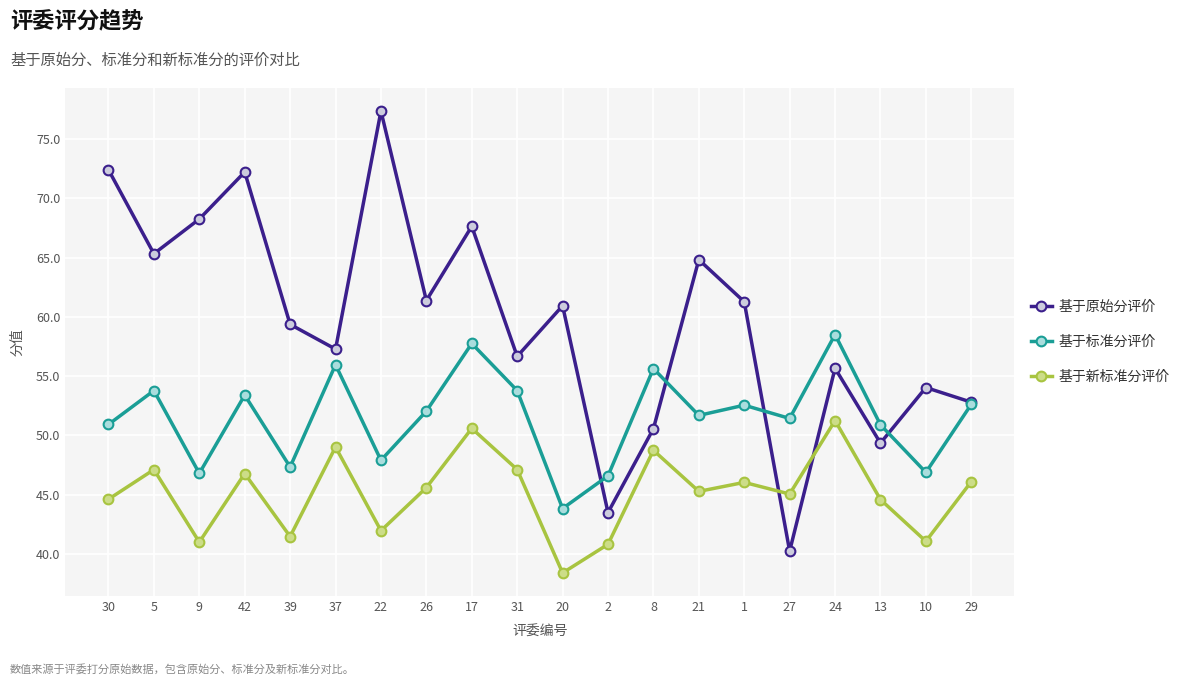

What is the label of the 10th point from the left?

31